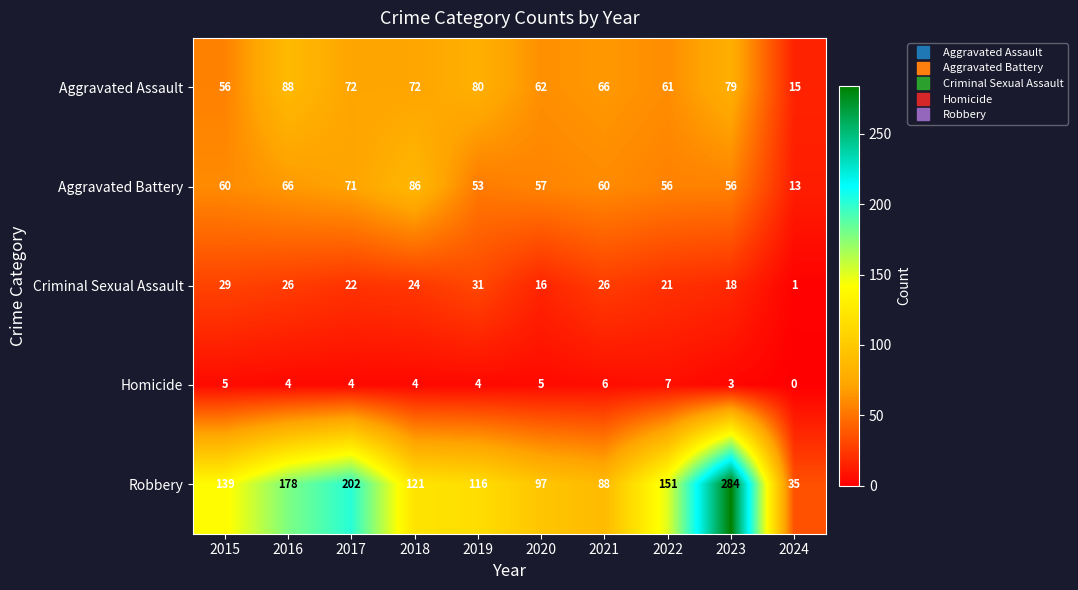

Count the number of data series in this chart.

5